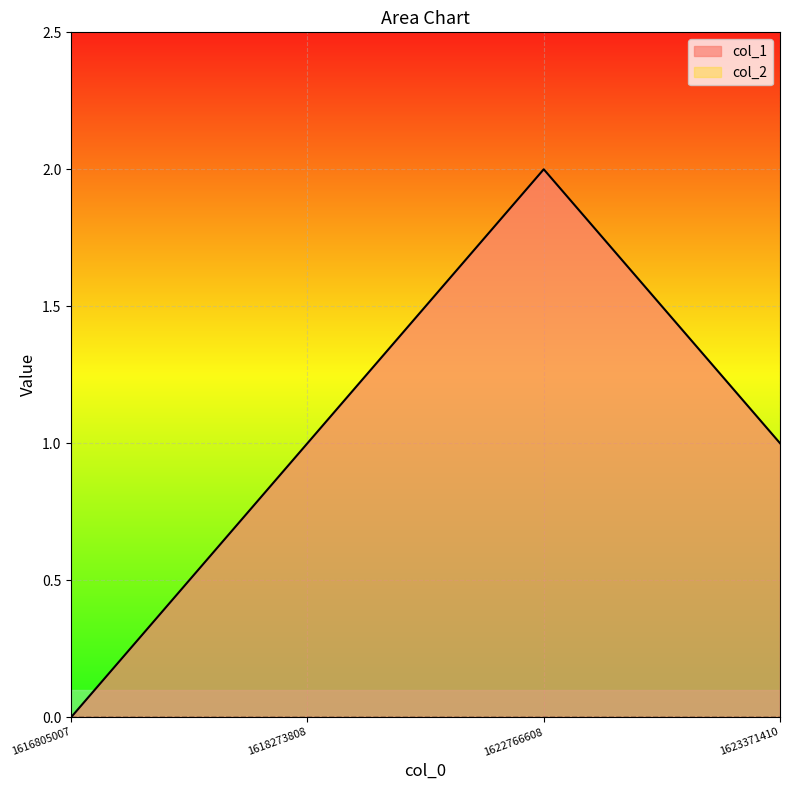

Reading left to right, extract all data points from this chart.

0	1	2	1